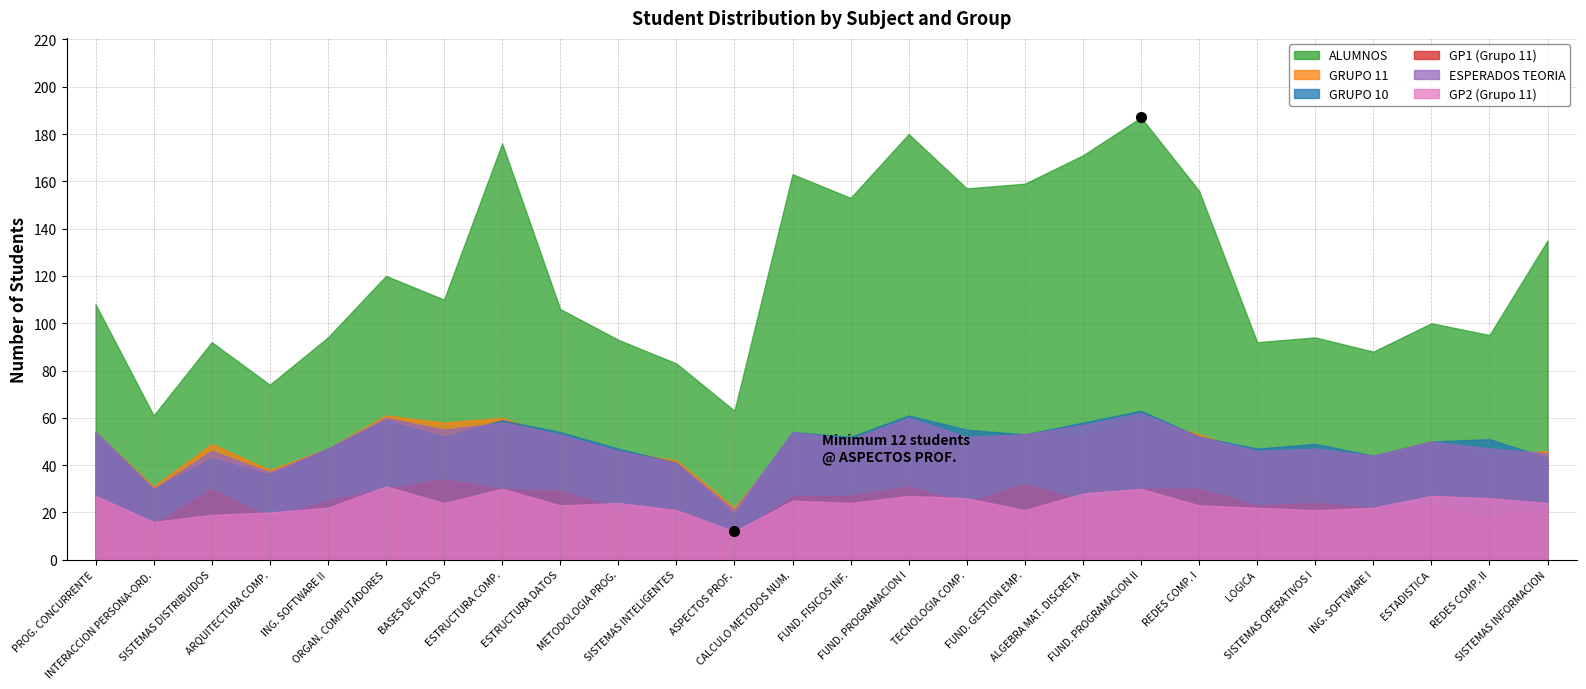

Which series changed the most between 16 and 18?

alumnos